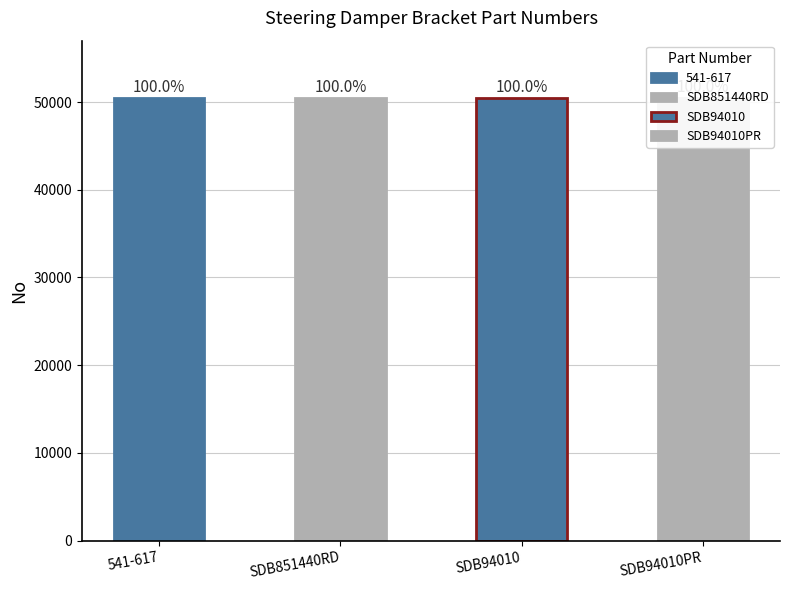

Is it true that the value at SDB851440RD is 50482?

True